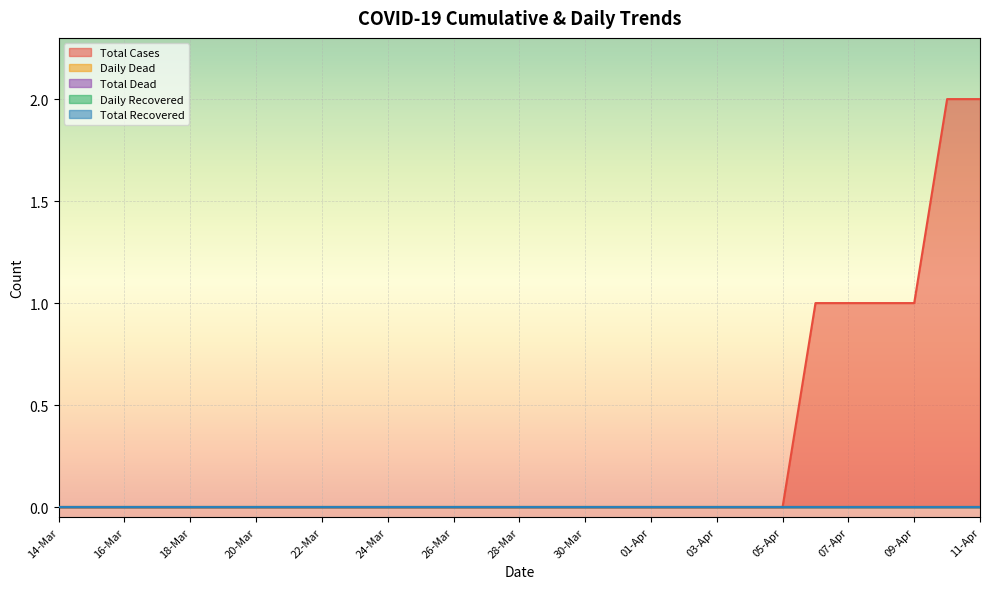

Is the value of Total Cases at 19-Mar greater than the value of Total Recovered at 20-Mar?

No